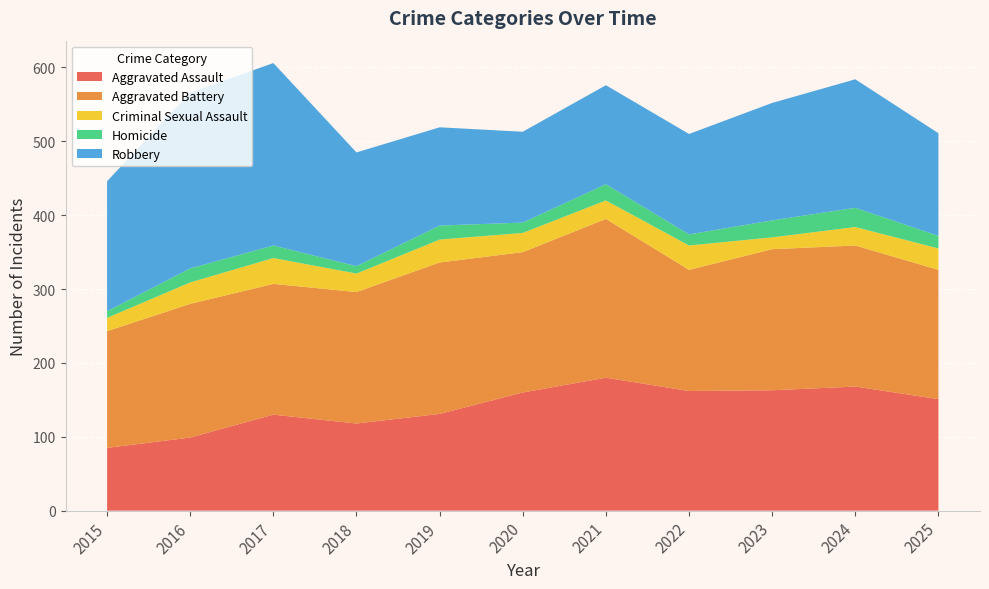

Reading left to right, what are all the values shown in this chart?

Aggravated Assault: 2015=85	2016=99	2017=130	2018=118	2019=131	2020=160	2021=180	2022=162	2023=163	2024=168	2025=151
Aggravated Battery: 2015=158	2016=181	2017=177	2018=178	2019=205	2020=190	2021=215	2022=164	2023=191	2024=191	2025=175
Criminal Sexual Assault: 2015=18	2016=29	2017=35	2018=25	2019=31	2020=26	2021=25	2022=33	2023=16	2024=25	2025=29
Homicide: 2015=9	2016=19	2017=17	2018=10	2019=19	2020=14	2021=22	2022=15	2023=23	2024=26	2025=17
Robbery: 2015=176	2016=238	2017=247	2018=154	2019=133	2020=123	2021=134	2022=136	2023=159	2024=174	2025=139